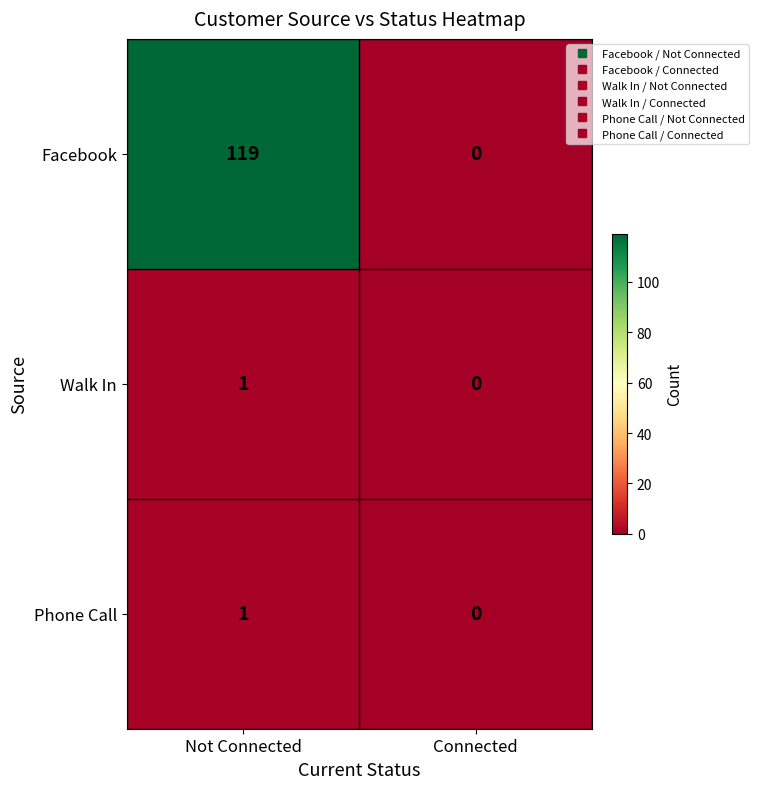

Reading left to right, extract all data points from this chart.

Facebook: 119	0
Walk In: 1	0
Phone Call: 1	0